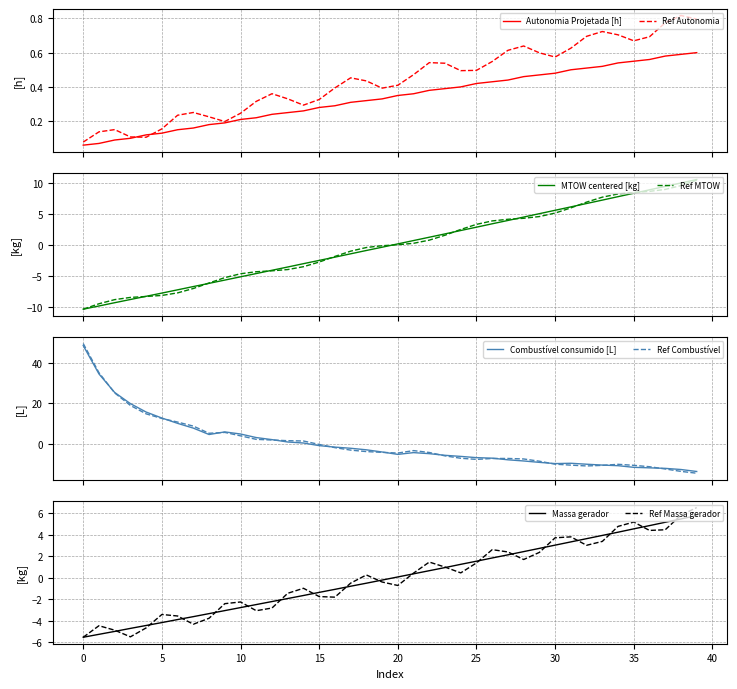

List the labels in order of MTOW [kg] value, smallest first.

0, 1, 2, 3, 4, 5, 6, 7, 8, 9, 10, 11, 12, 13, 14, 15, 16, 17, 18, 19, 20, 21, 22, 23, 24, 25, 26, 27, 28, 29, 30, 31, 32, 33, 34, 35, 36, 37, 38, 39